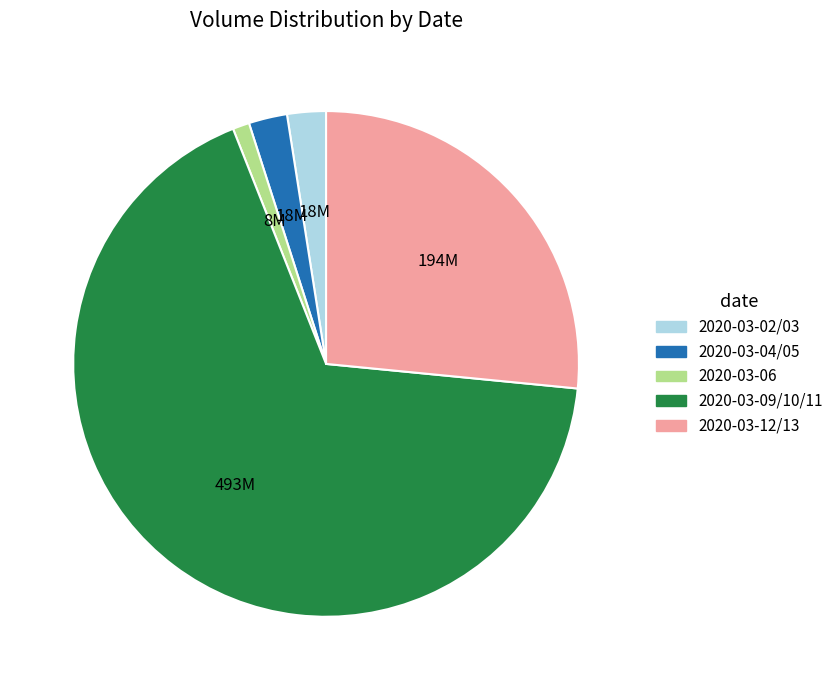

Which slice is the largest?

2020-03-09/10/11